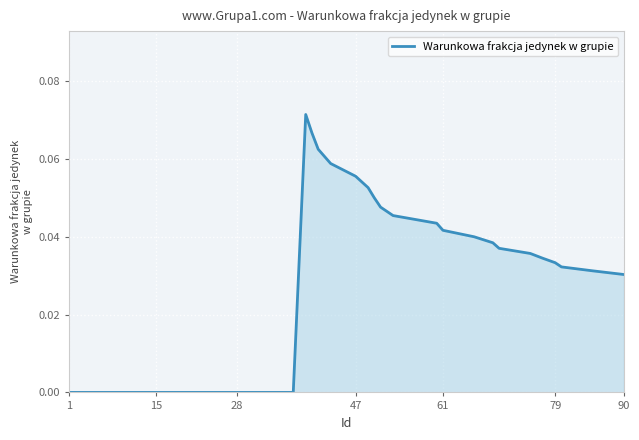

How many lines are shown in the chart?

1